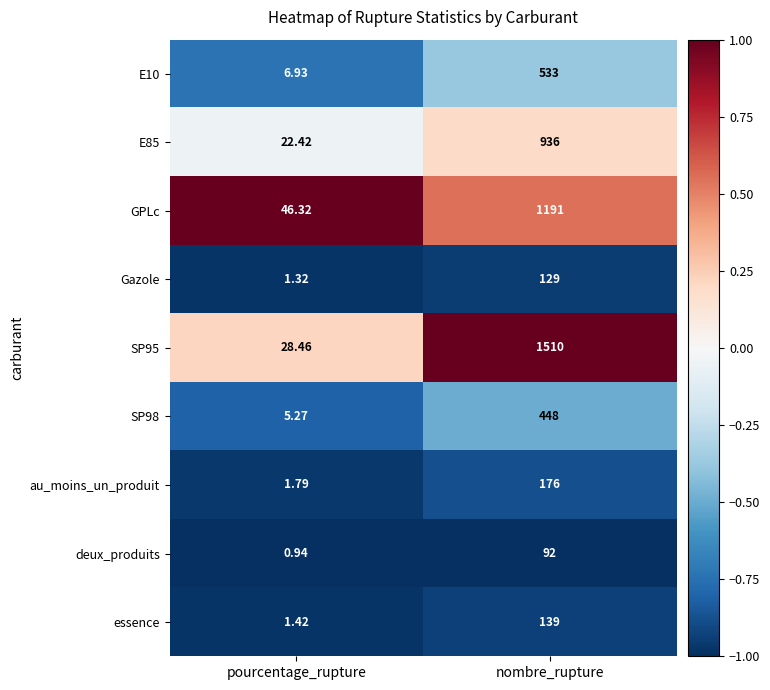

At which category does the chart reach its peak across all series?

nombre_rupture